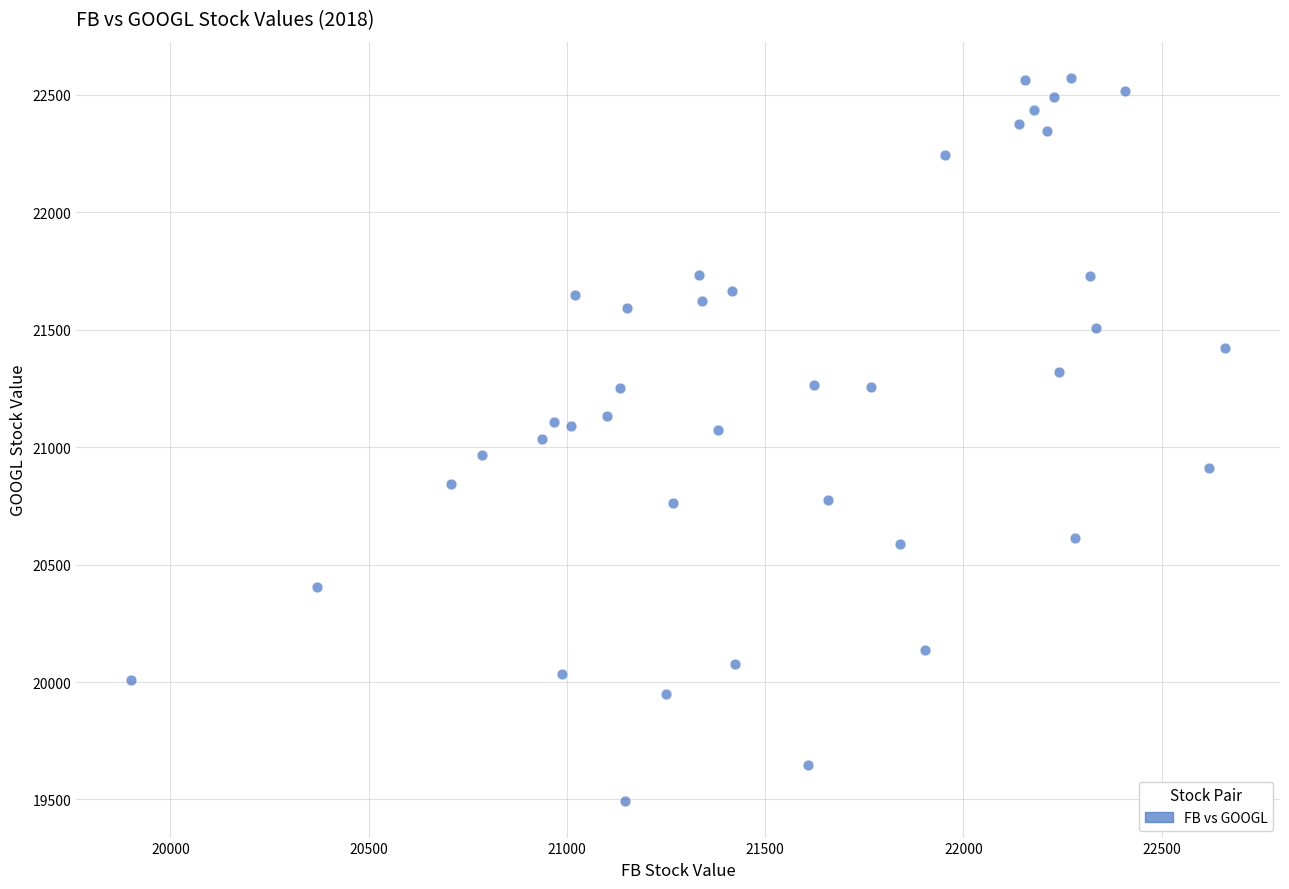

What is the range of Y values (max minus min)?

3080.3